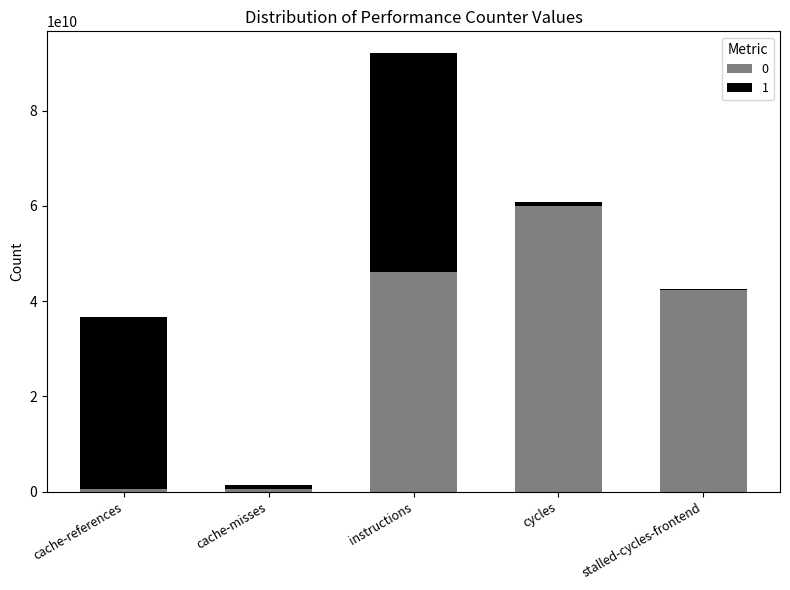

At which category is the sum across all series the highest?

instructions